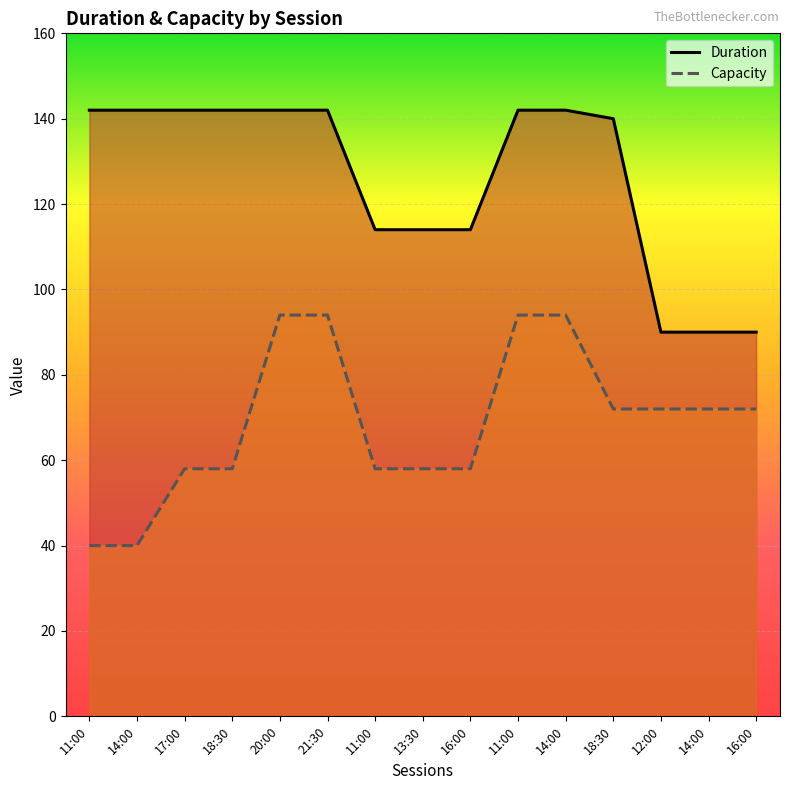

List the labels in order of Duration value, smallest first.

12:00, 14:00, 16:00, 11:00, 13:30, 16:00, 18:30, 11:00, 14:00, 17:00, 18:30, 20:00, 21:30, 11:00, 14:00